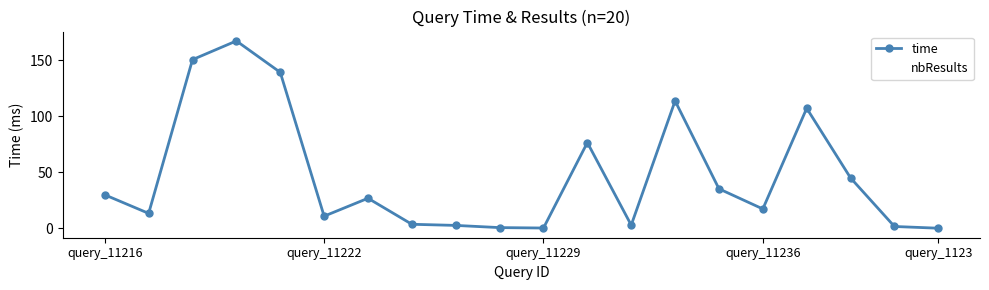

Which series has the largest total across all categories?

time